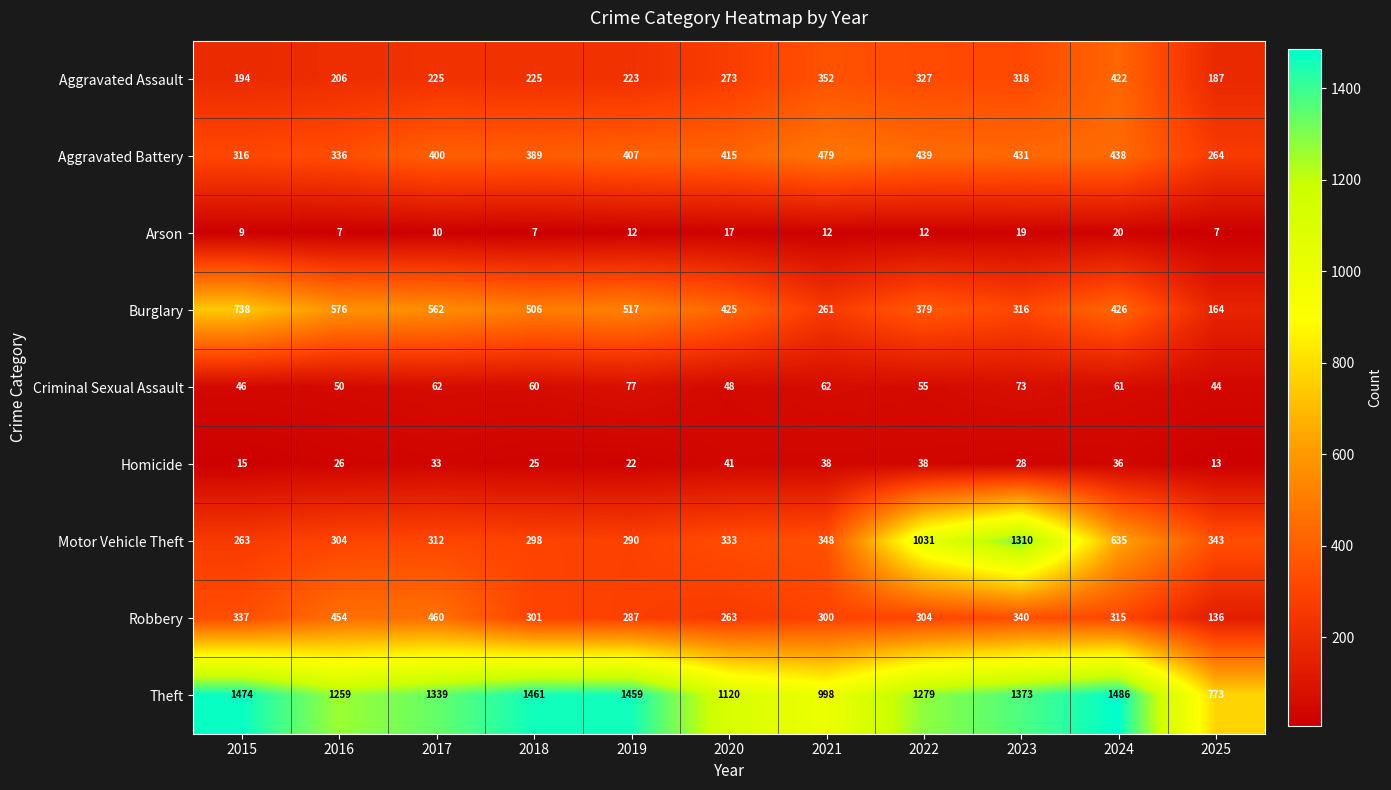

At how many categories does at least one series exceed 1036?

9